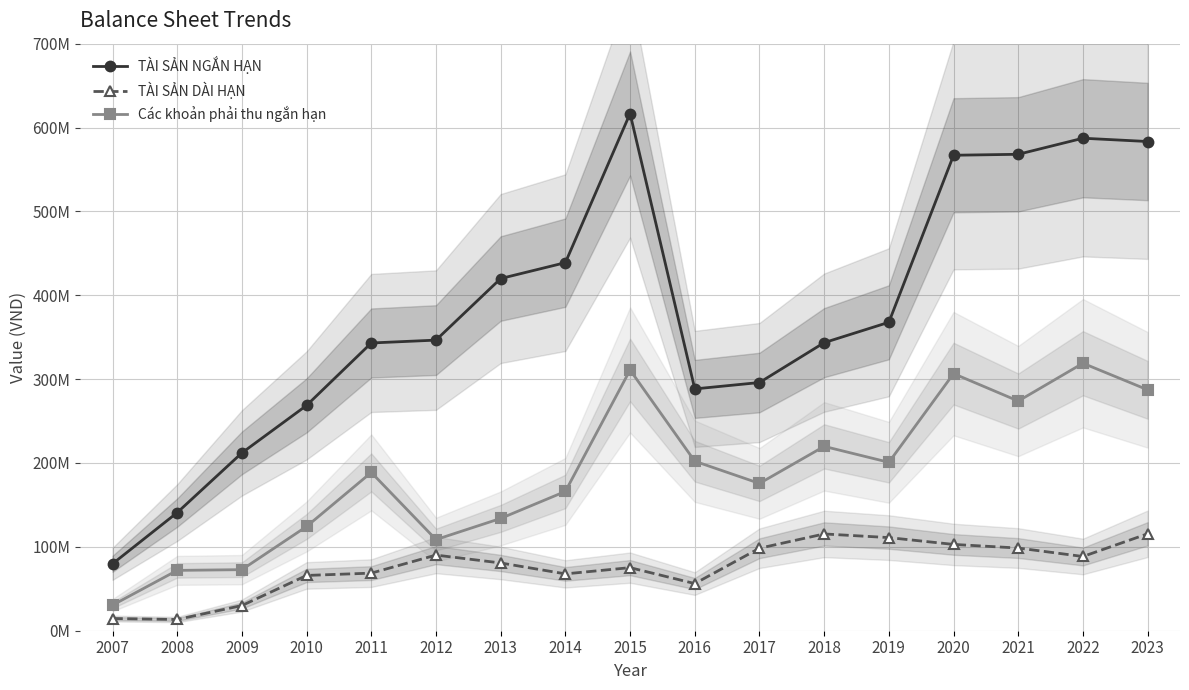

What is the difference between the maximum and minimum values in the TÀI SẢN NGẮN HẠN series?

536952950